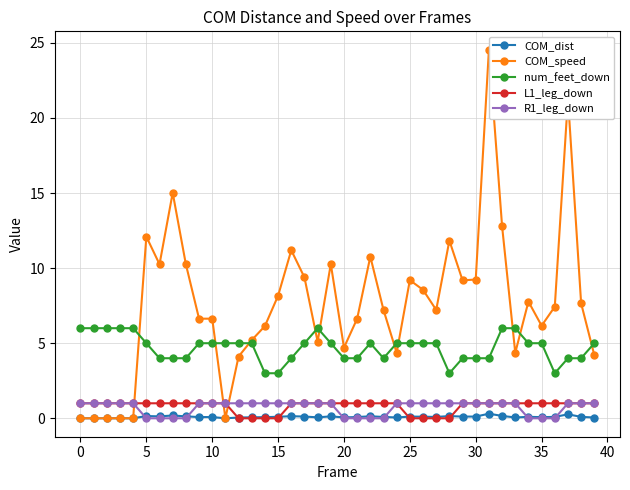

Does the chart have visible grid lines?

Yes